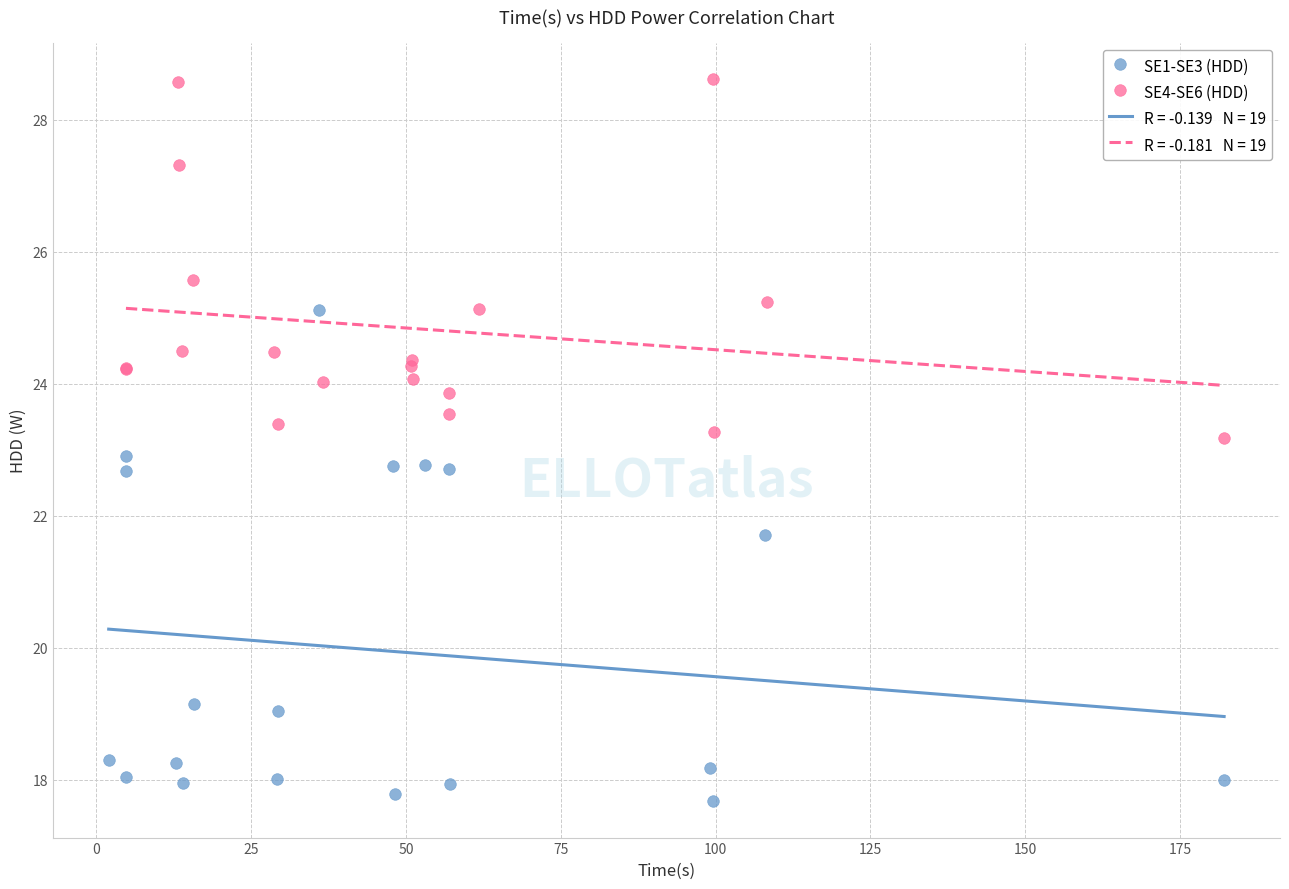

Which series has the largest Y range (max minus min)?

SE1-SE3 (HDD)